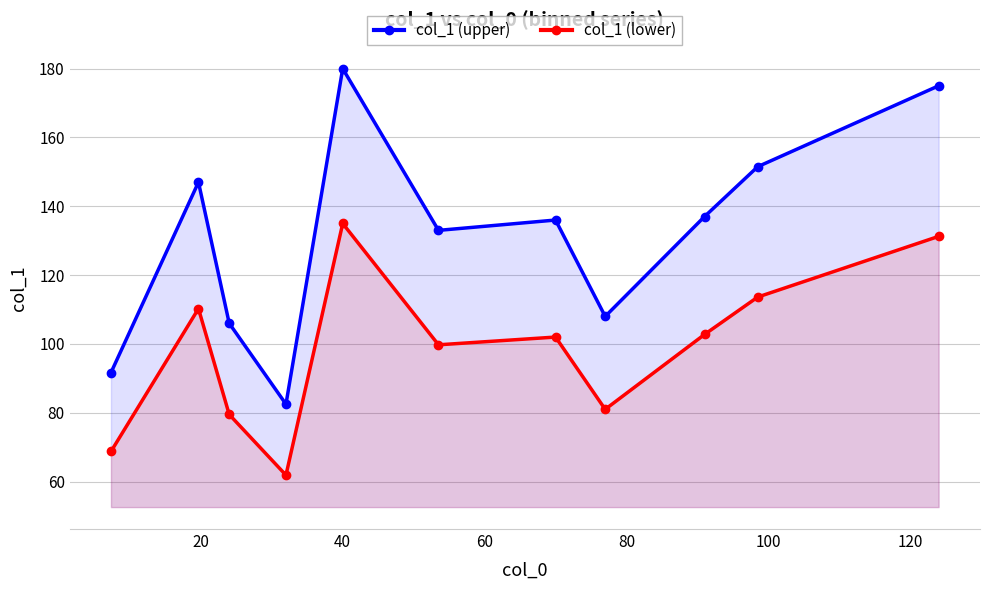

Which series has the largest range (max minus min)?

col_1 (upper)